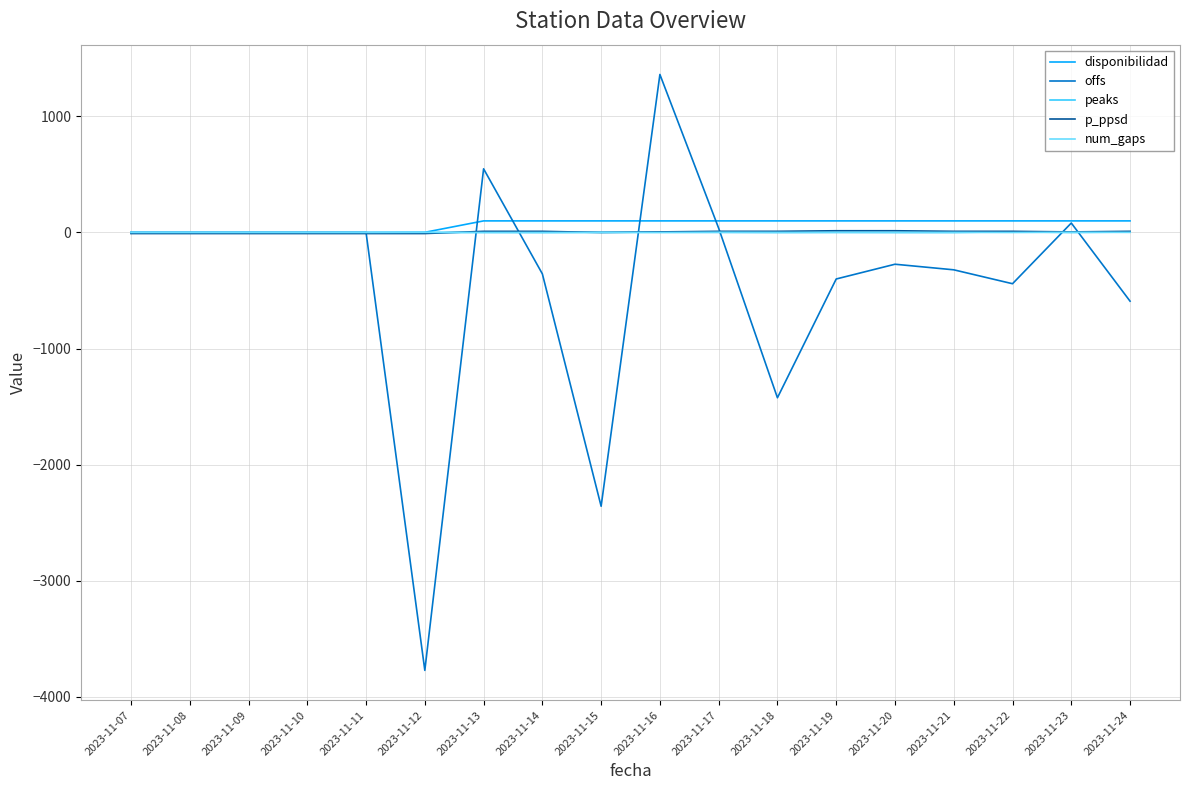

Which series has the largest range (max minus min)?

offs